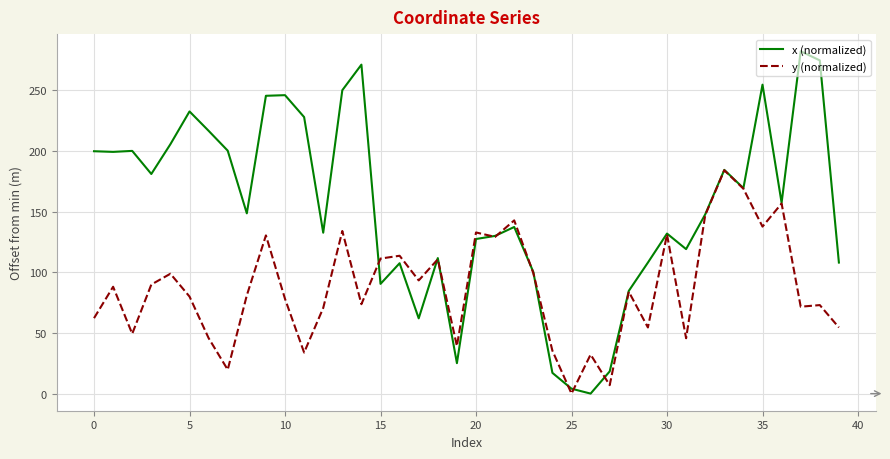

True or false: x (normalized) and y (normalized) intersect in this chart.

True